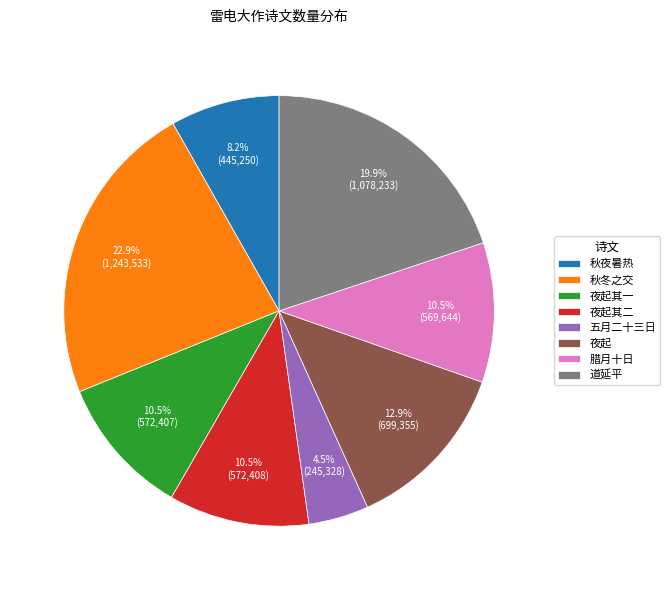

Between 秋冬之交 and 夜起其二, which is larger?

秋冬之交